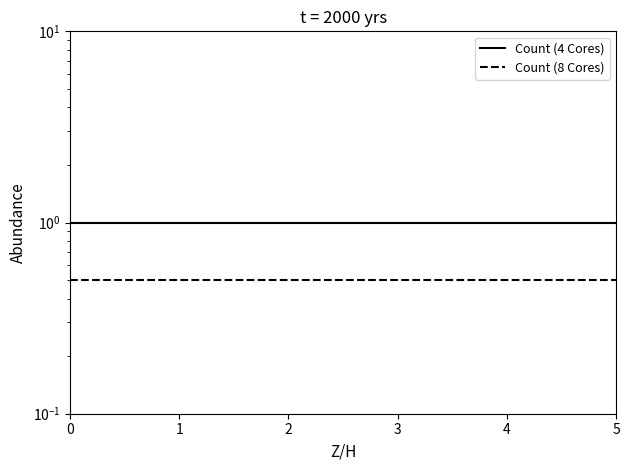

True or false: Count (8 Cores) and Count (4 Cores) intersect in this chart.

False